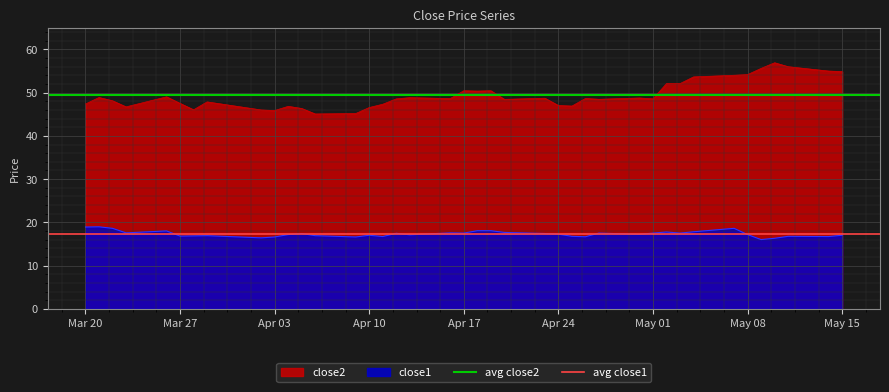

What is the lowest value of the close1 series?

16.0